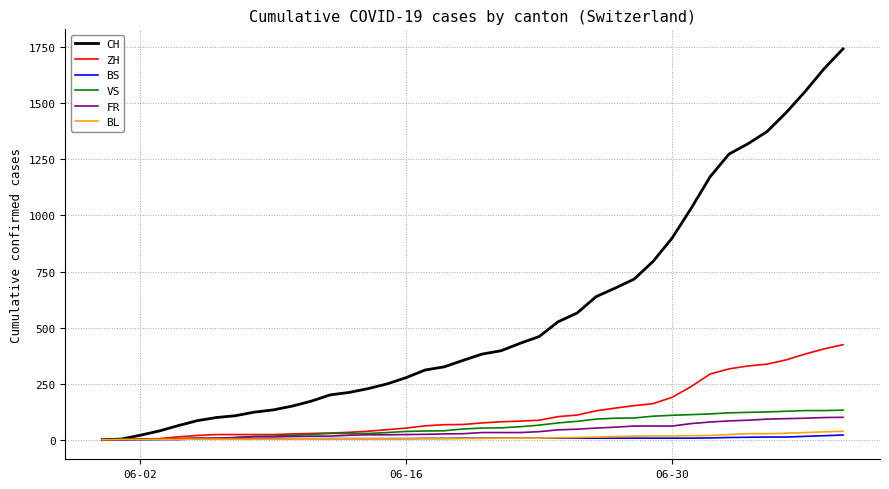

Which series has the widest spread of values?

CH